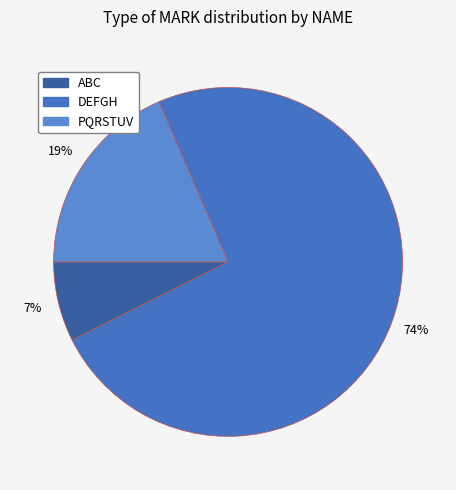

Which has a higher value, DEFGH or ABC?

DEFGH